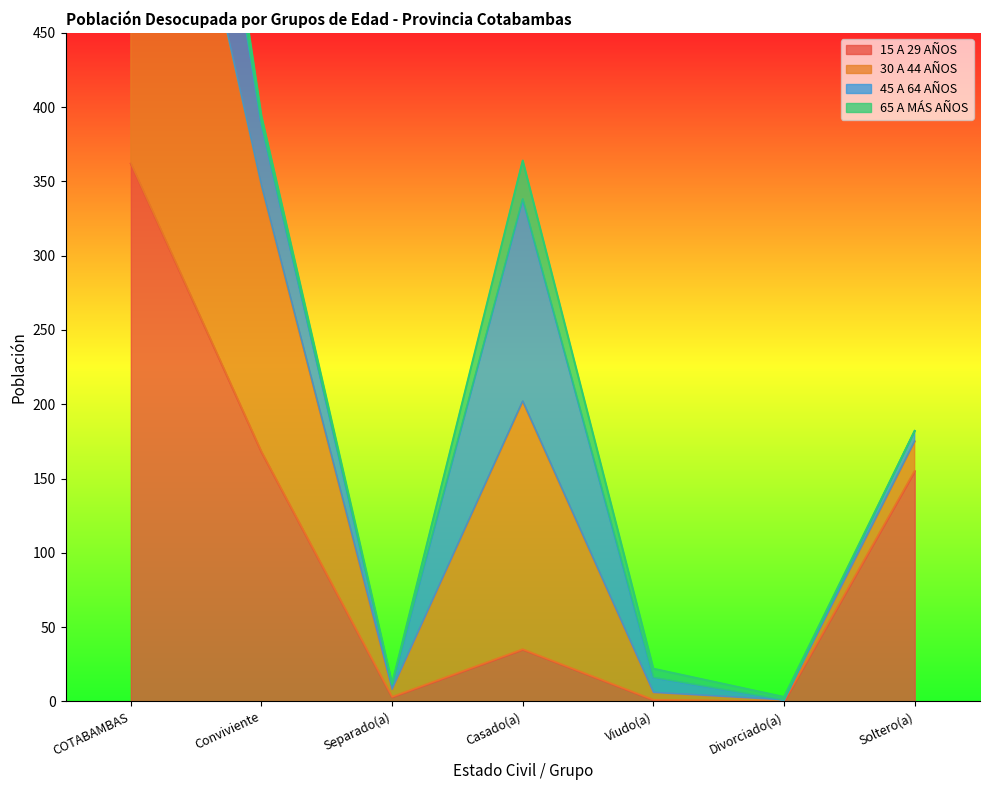

Is it true that 15 A 29 AÑOS equals 116 at Divorciado(a)?

False